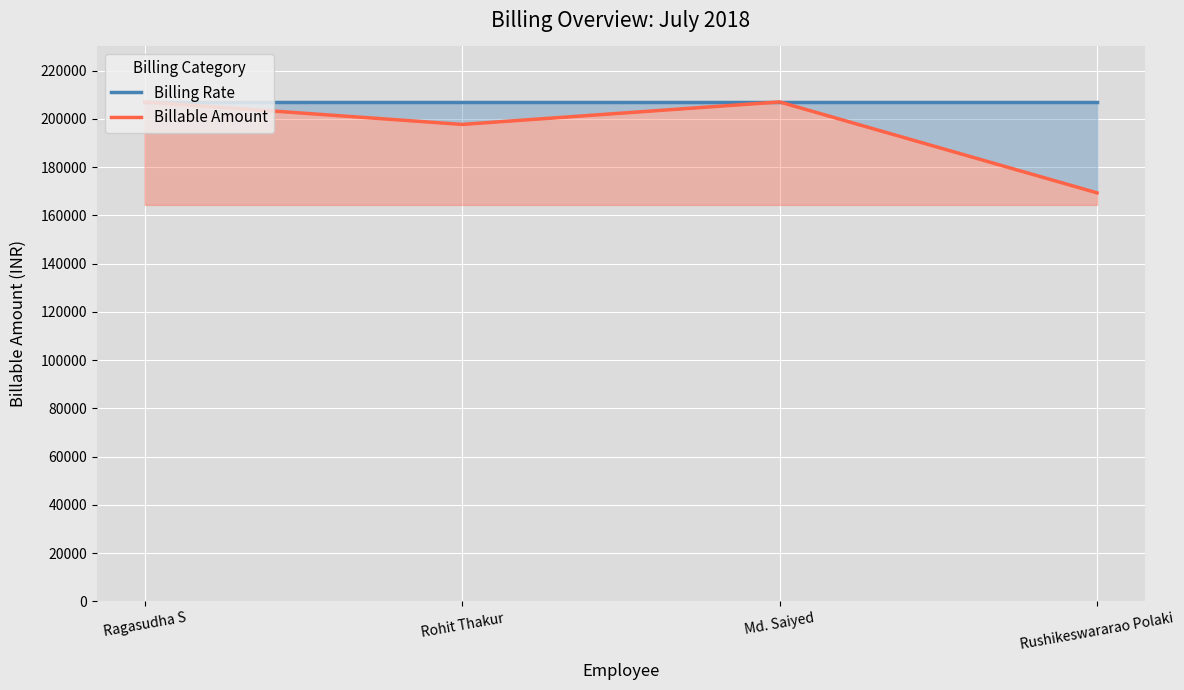

Reading right to left, extract all data points from this chart.

Billing Rate: 207000	207000	207000	207000
Billable Amount: 169326	207000	197685	207000